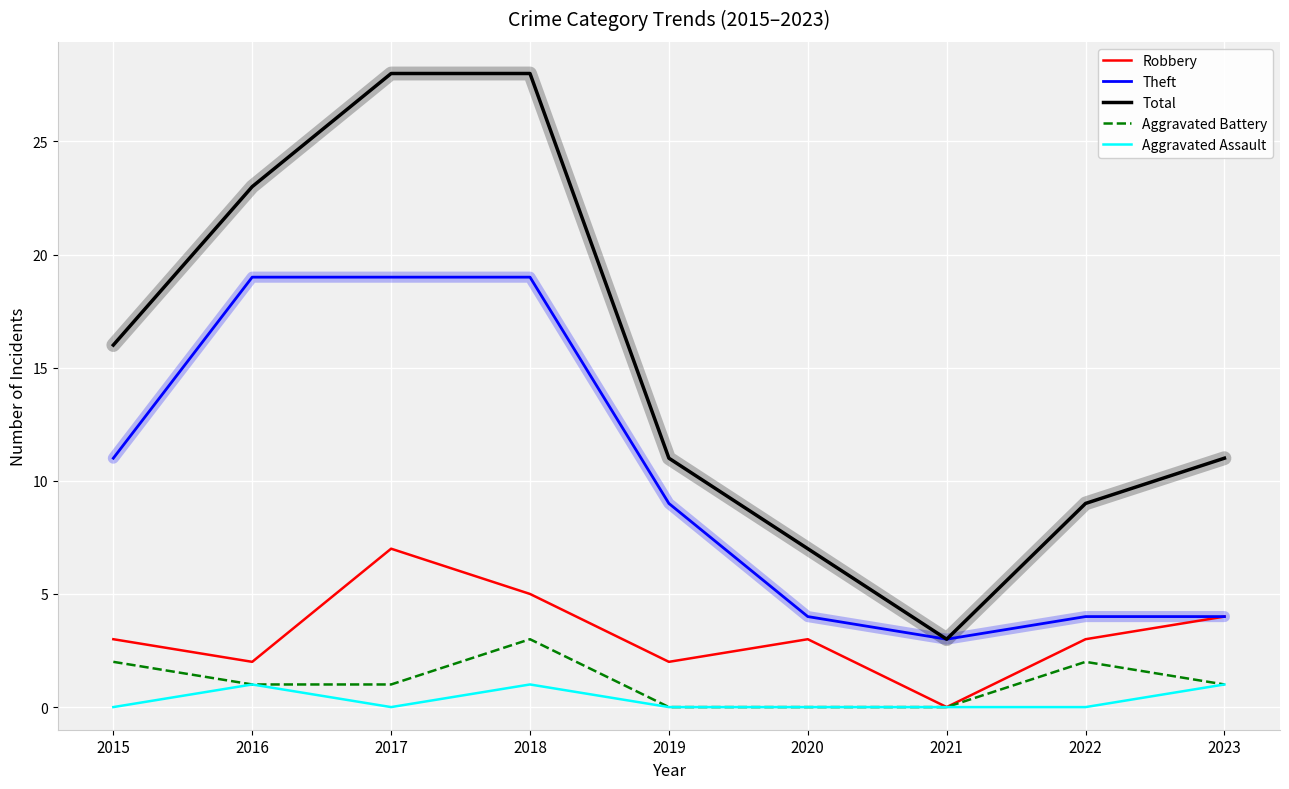

True or false: Total and Aggravated Assault cross at least once.

False